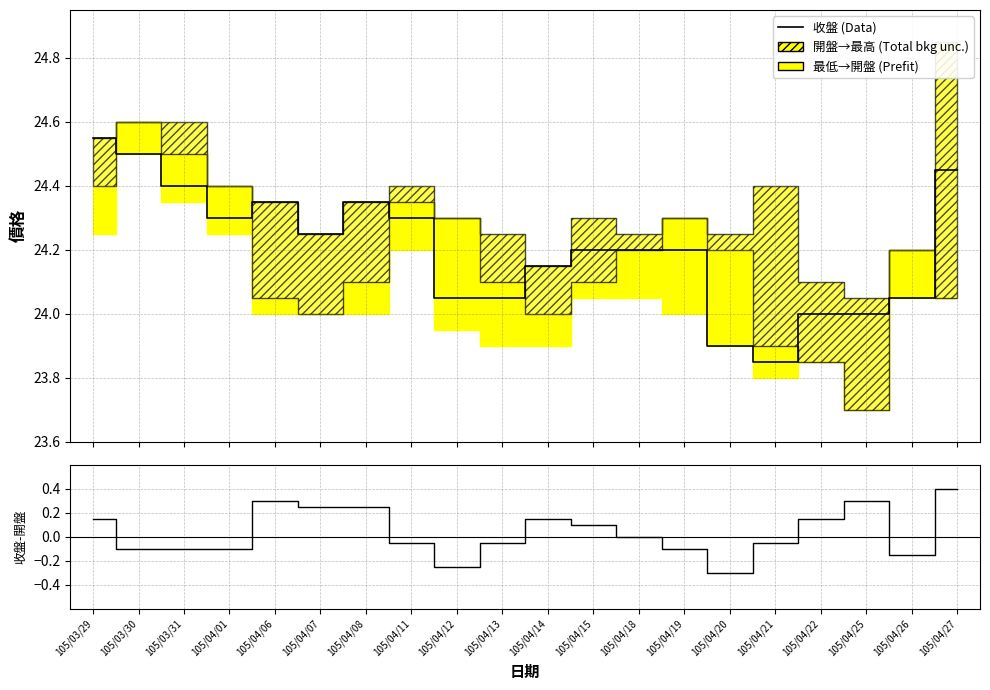

True or false: 收盤 (Data) and 收盤-開盤 cross at least once.

False